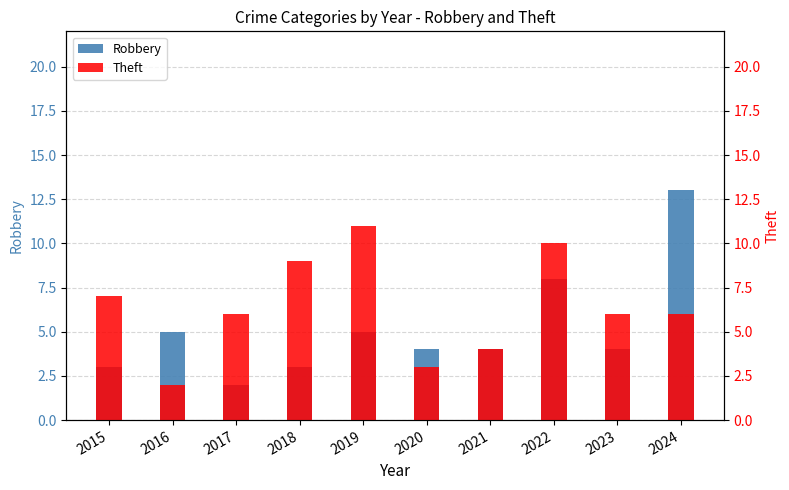

How many data points in Robbery are less than 4?

3